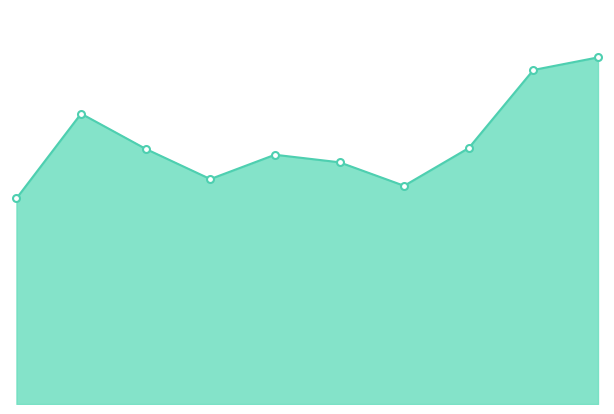

What is the maximum value shown in the chart?

413